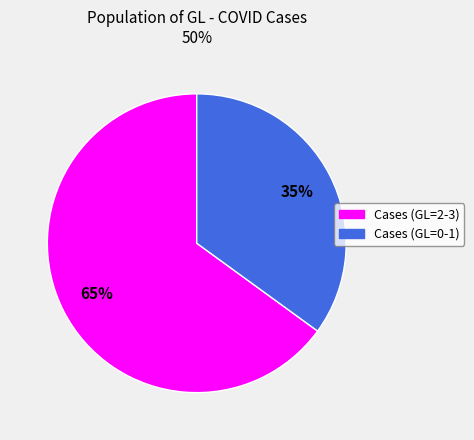

To the nearest percent, what is the average slice percentage?

50%